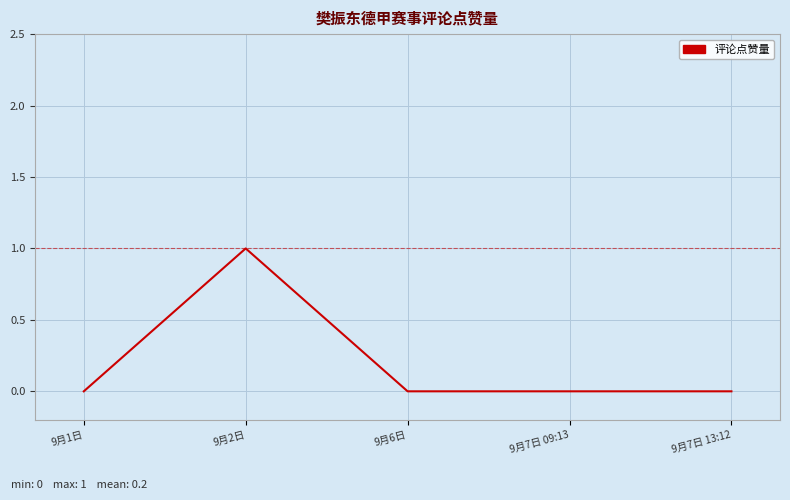

At which category does the chart reach its peak across all series?

9月2日